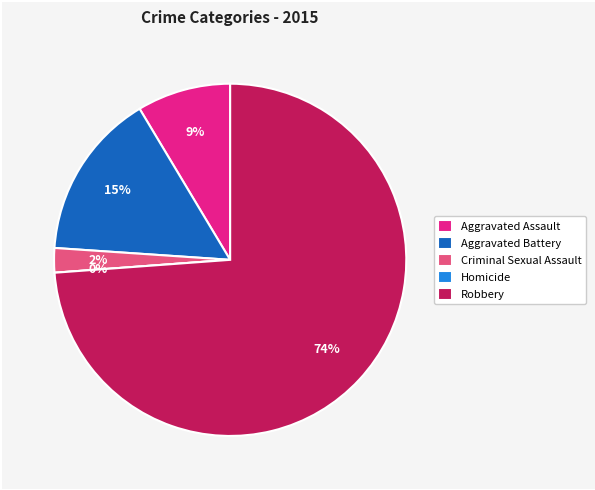

Approximately how many times larger is the value at Aggravated Assault compared to Robbery?

0.1